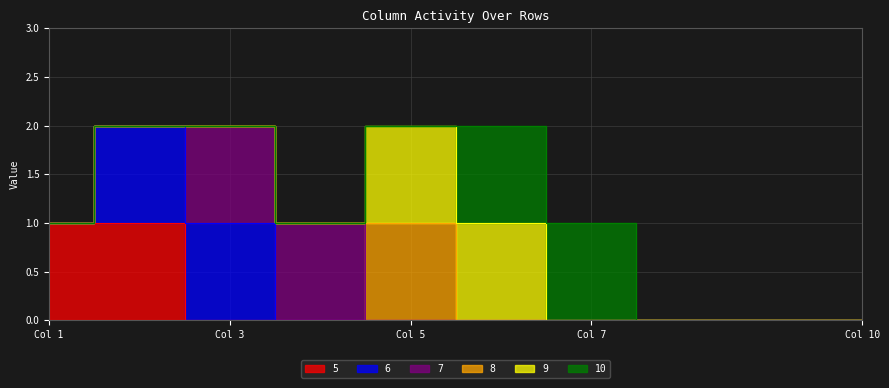

True or false: 7 has a value of 0 at 3.

False